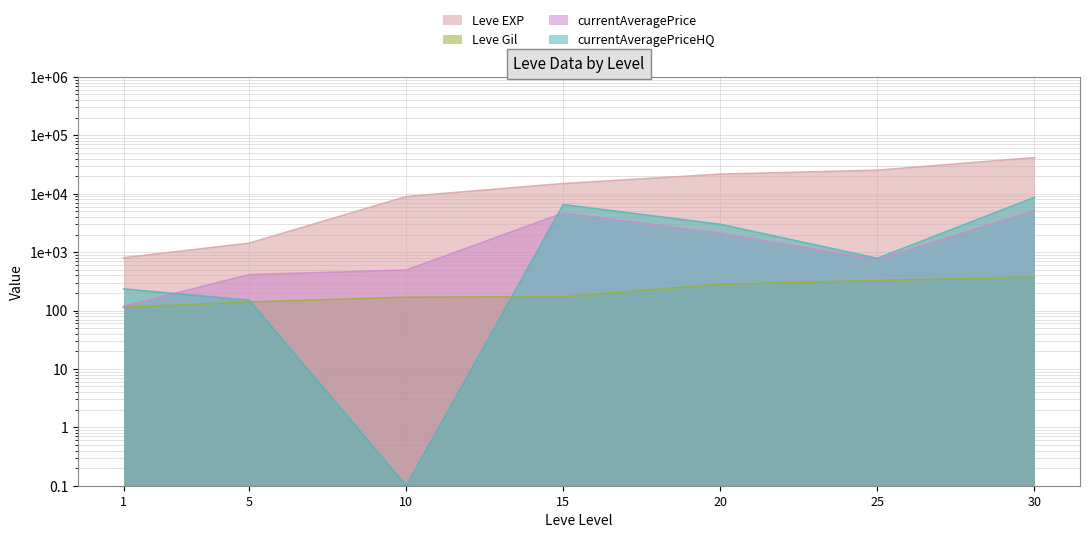

What is the sum of the Leve Gil values at 1 and 30?

485.0